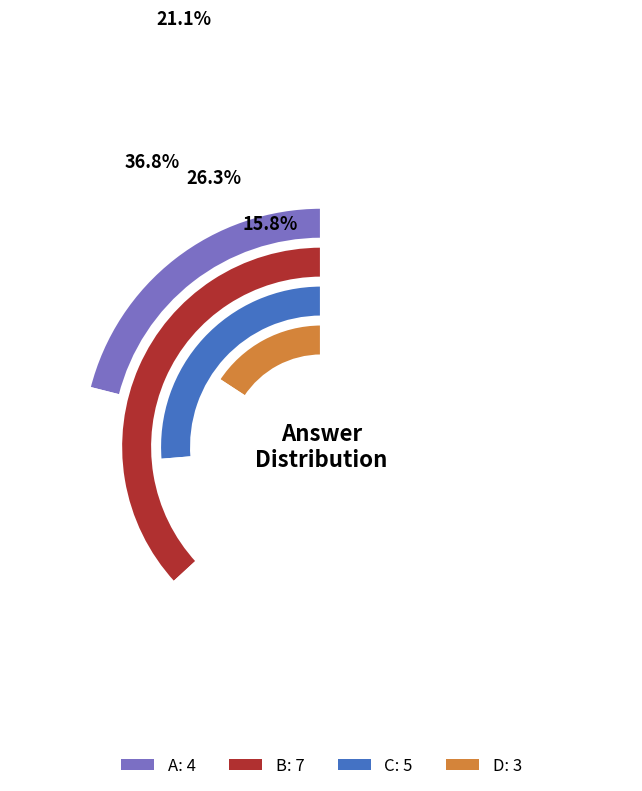

Does B account for over 50% of the chart?

No